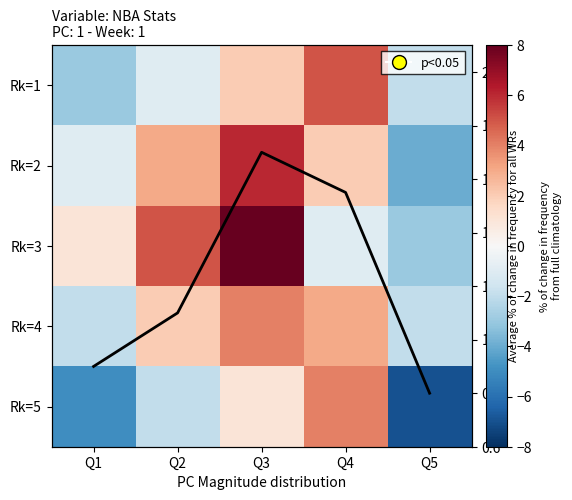

Which series has the largest total across all categories?

Rk=3